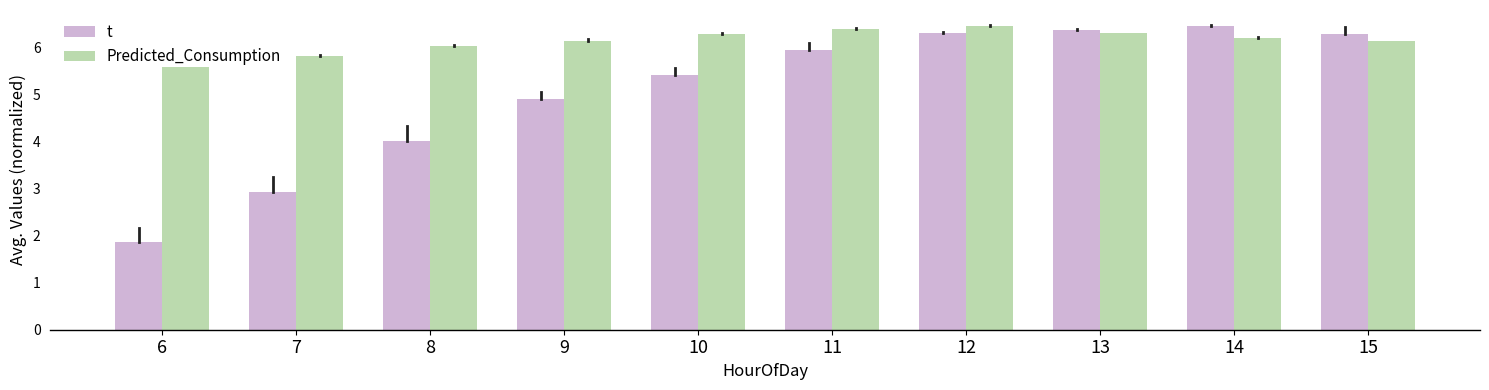

What is the average value of the t series?

5.1